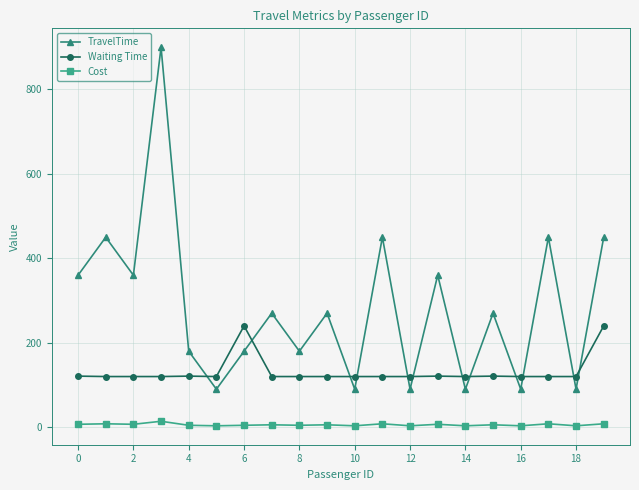

Which series has the largest range (max minus min)?

TravelTime